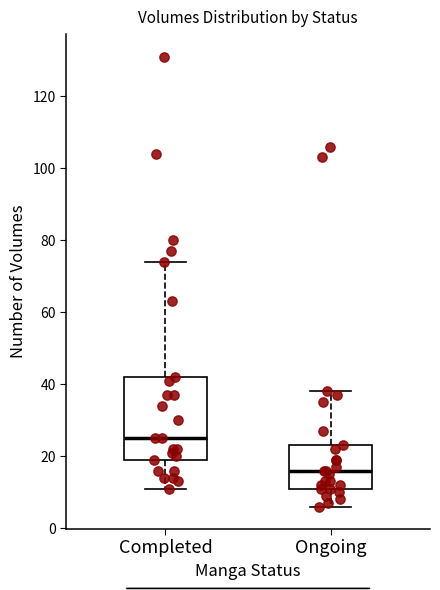

Which box's median line is the highest?

Completed